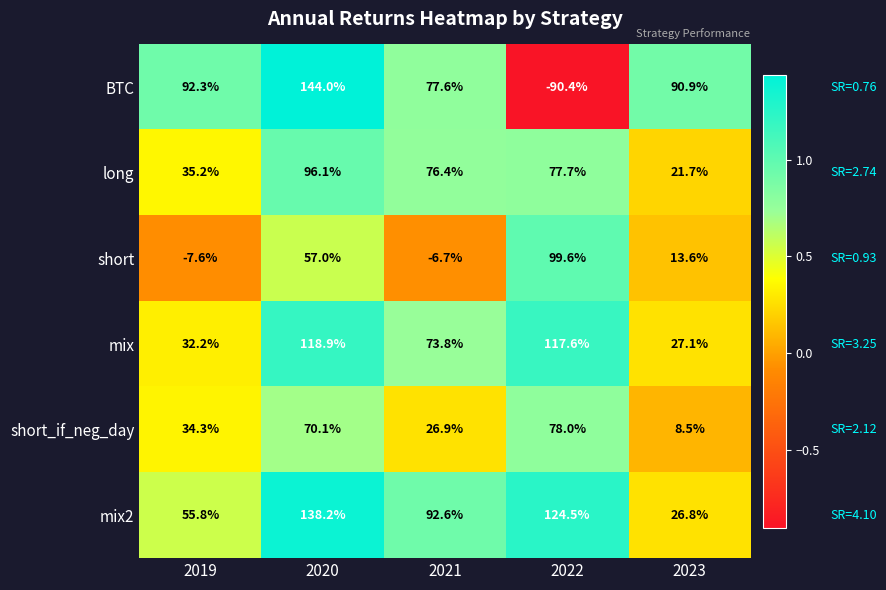

What is the smallest value displayed?

-90.4